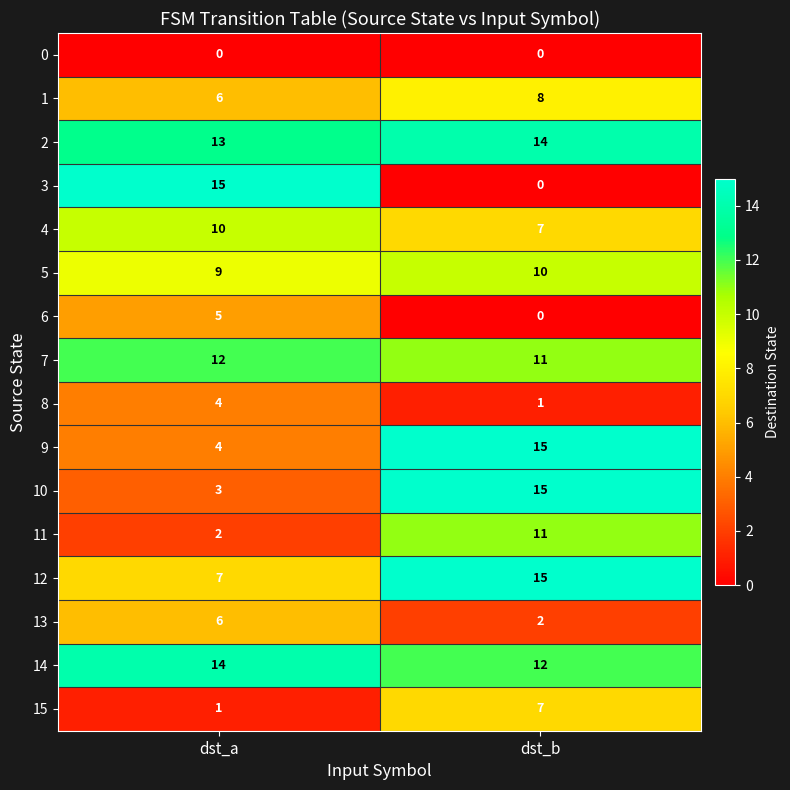

What is the total value across all series at dst_a?

111